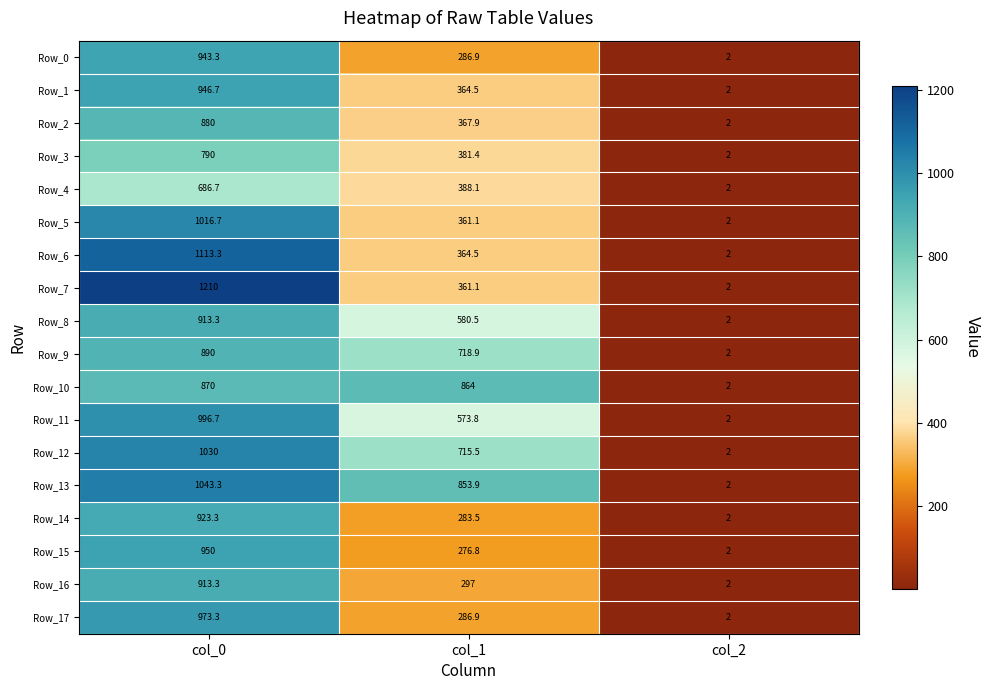

What is the sum of all Row_13 values?

1899.2